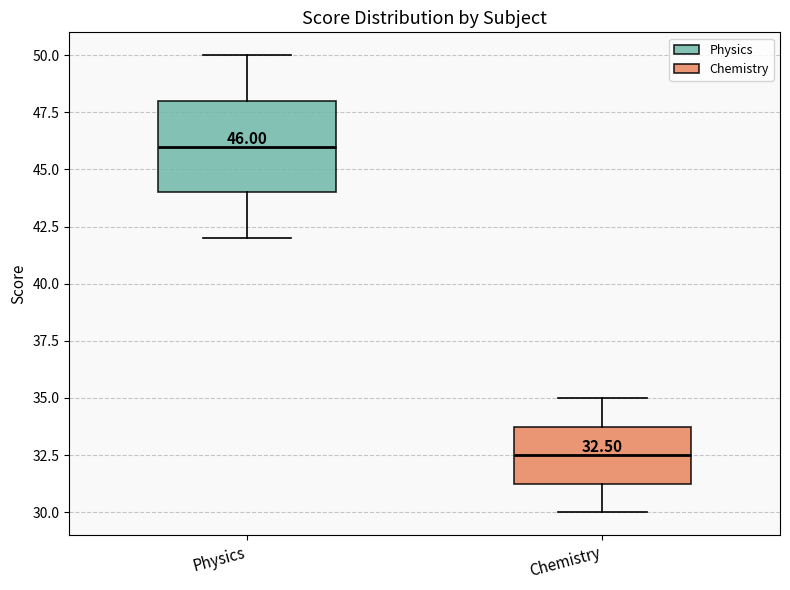

Which box's median line is the highest?

Physics